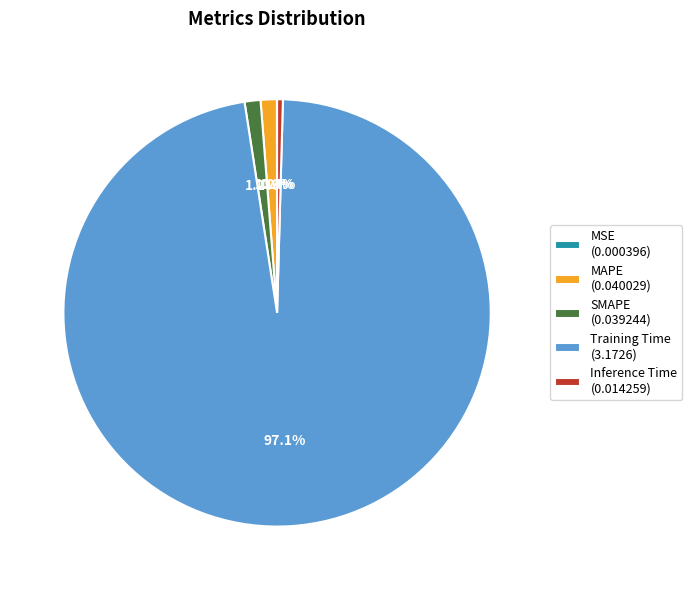

Is there any slice that represents more than half of the pie?

Yes